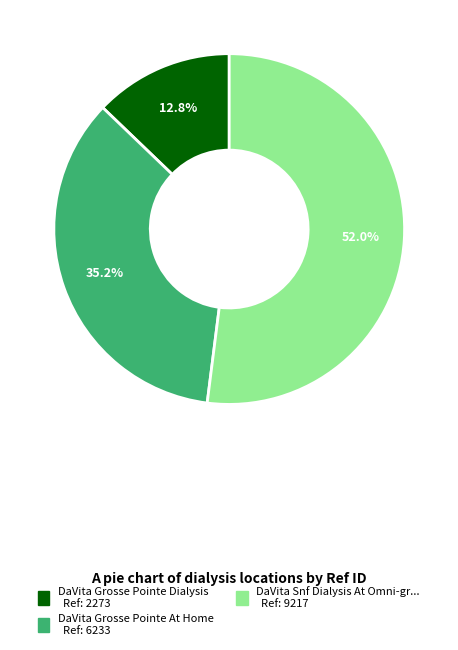

To the nearest percent, what is the difference between the largest and smallest slice percentages?

39%